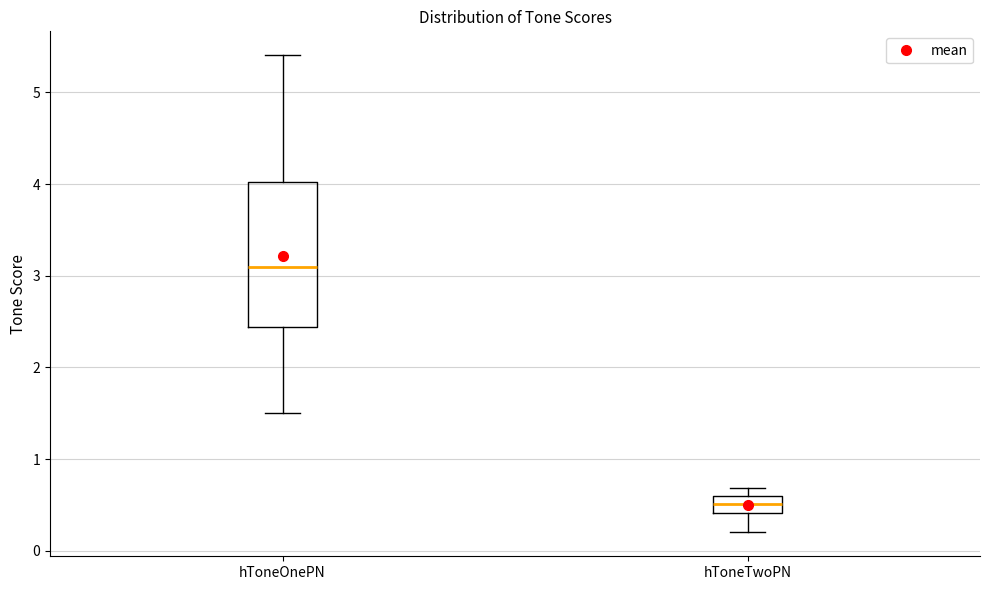

Which box has the lowest median line?

hToneTwoPN